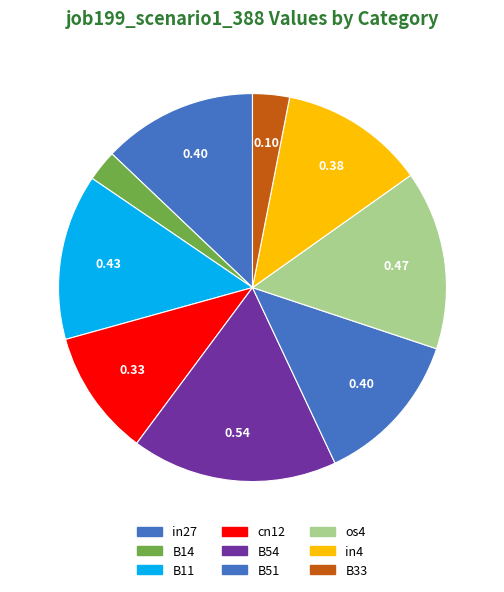

How many slices are in this pie chart?

9